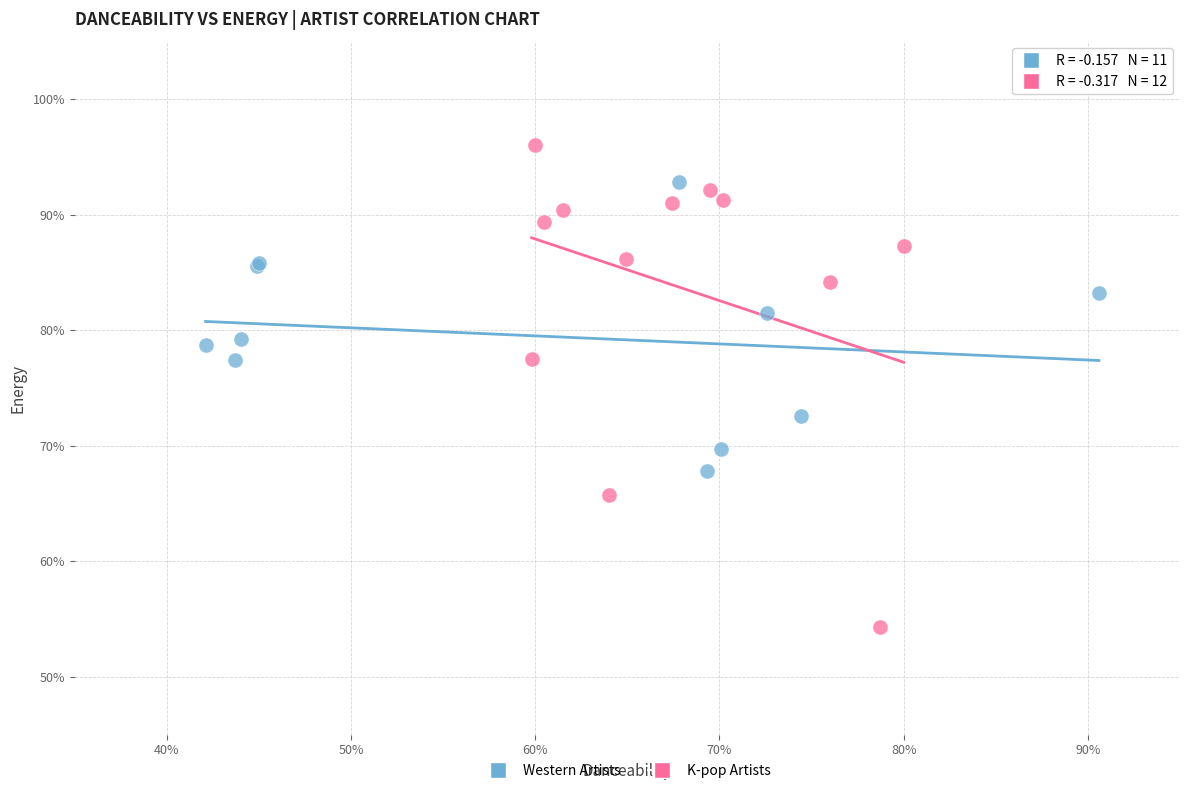

What are all the series names shown in the legend?

Western Artists, K-pop Artists